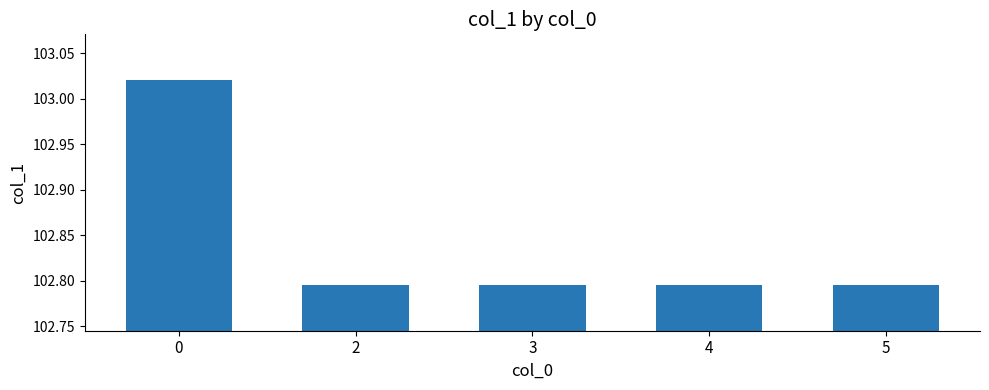

What is the sum of the values at 3 and 0?

205.8